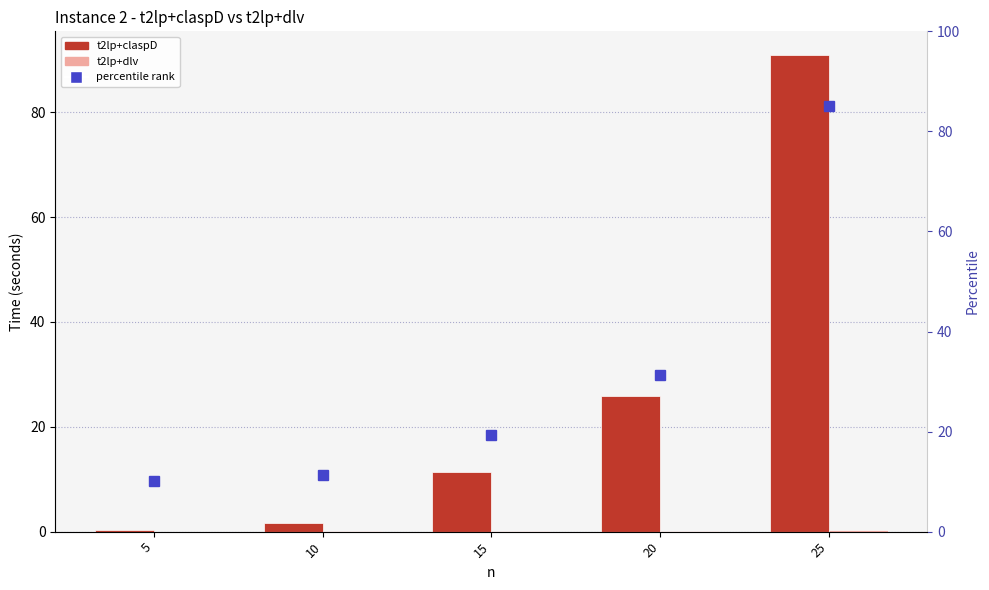

Which category has the highest value in the t2lp+claspD series?

25